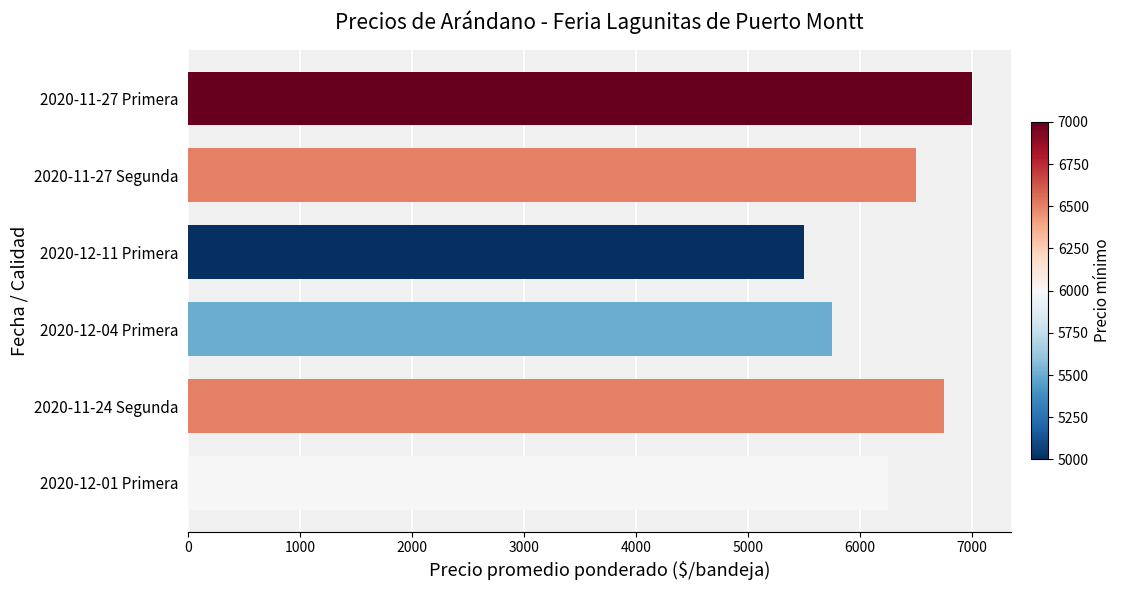

Is it true that the value at 2020-11-24 Segunda is 6750?

True